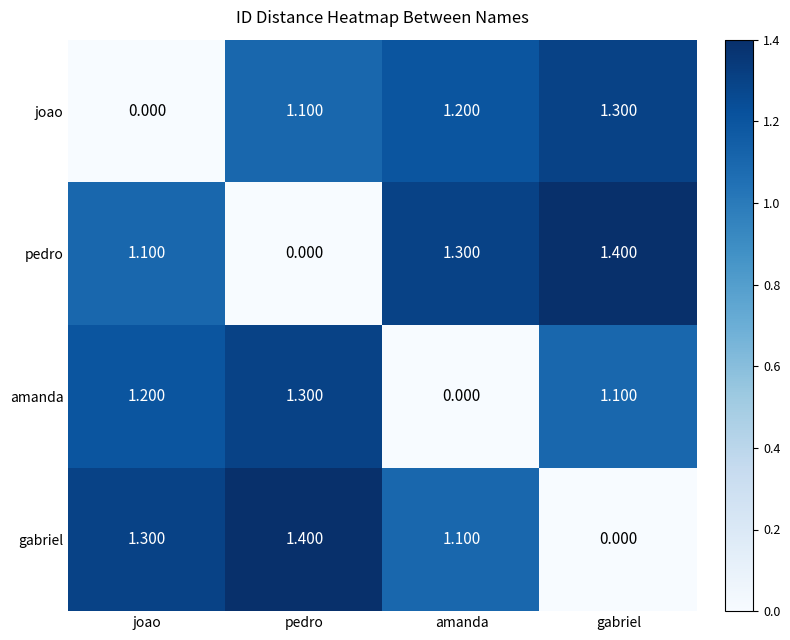

At which label does pedro reach its peak?

gabriel